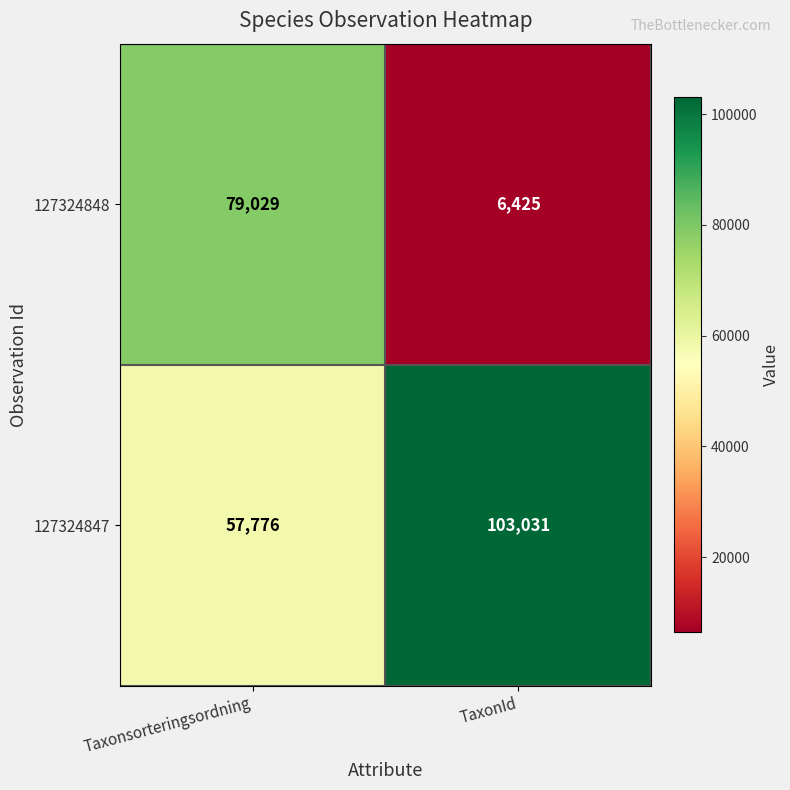

Which series has the largest range (max minus min)?

127324848